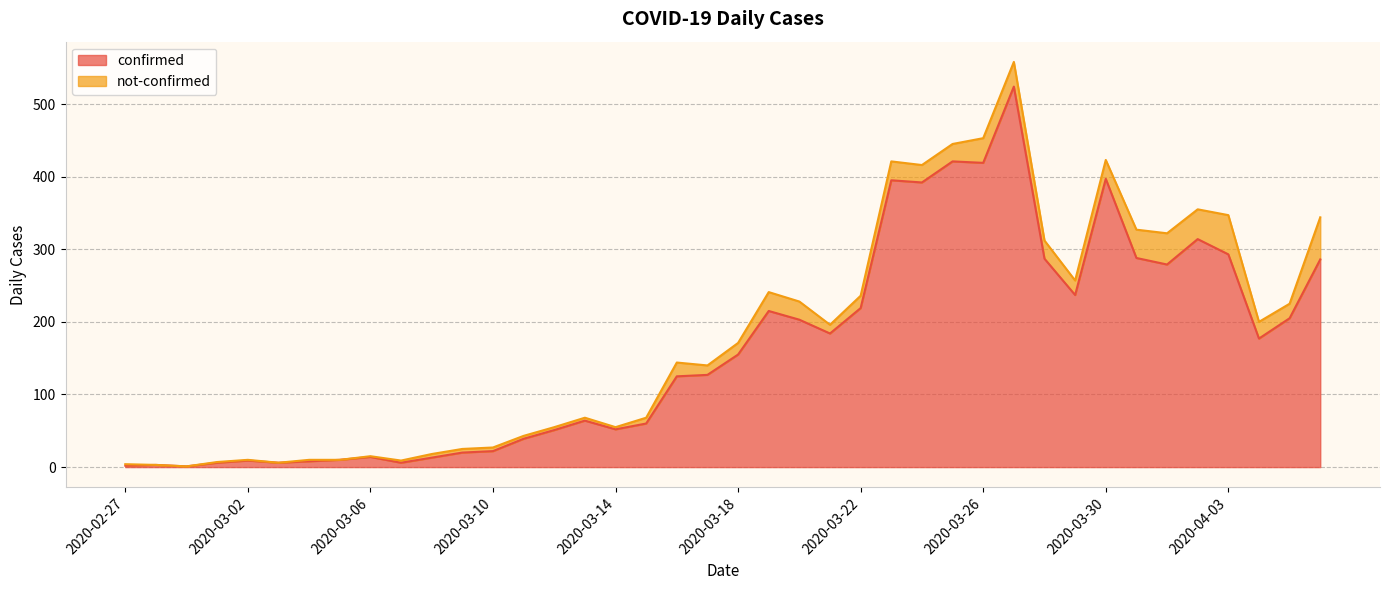

Which label corresponds to the smallest value in the chart?

2020-02-29